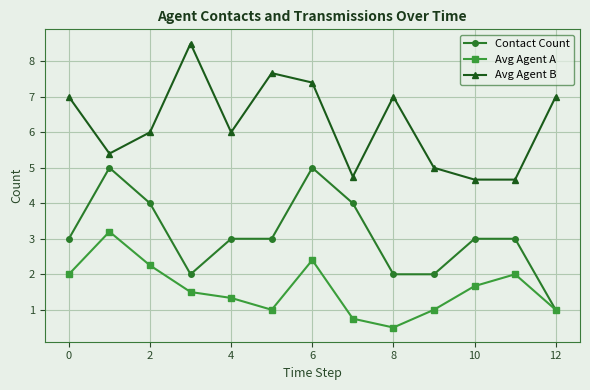

What is the minimum value shown in the chart?

0.5